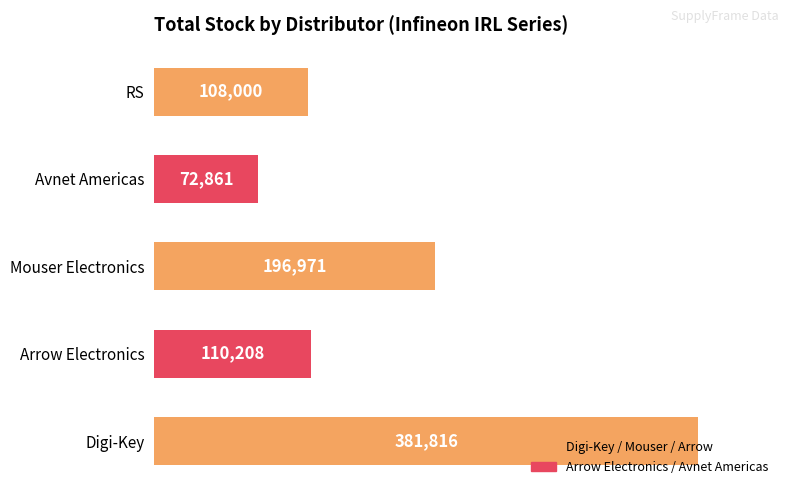

What is the sum of the values at Arrow Electronics and RS?

218208